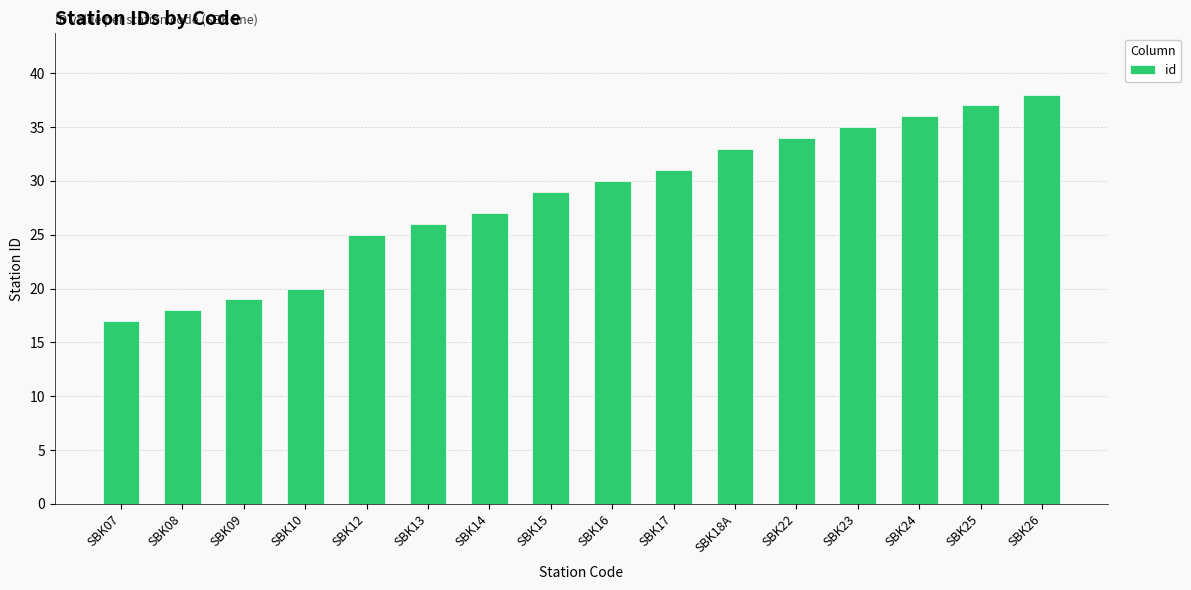

Between SBK18A and SBK25, which is larger?

SBK25